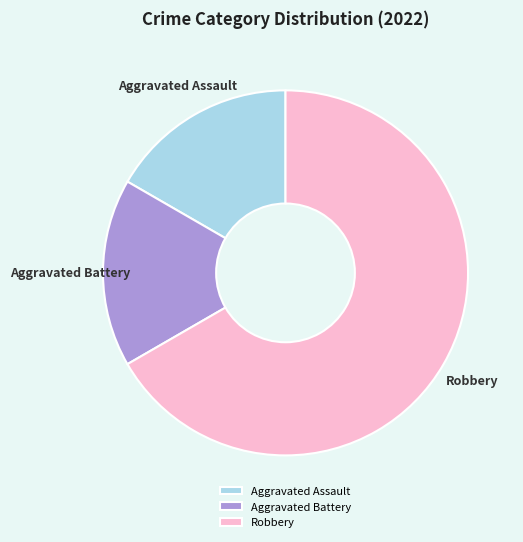

Which category has the biggest portion of the pie?

Robbery